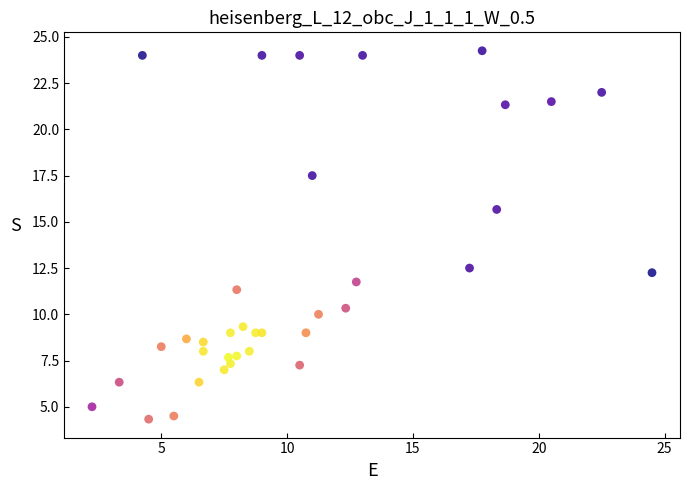

What is the range of Y values (max minus min)?

19.9